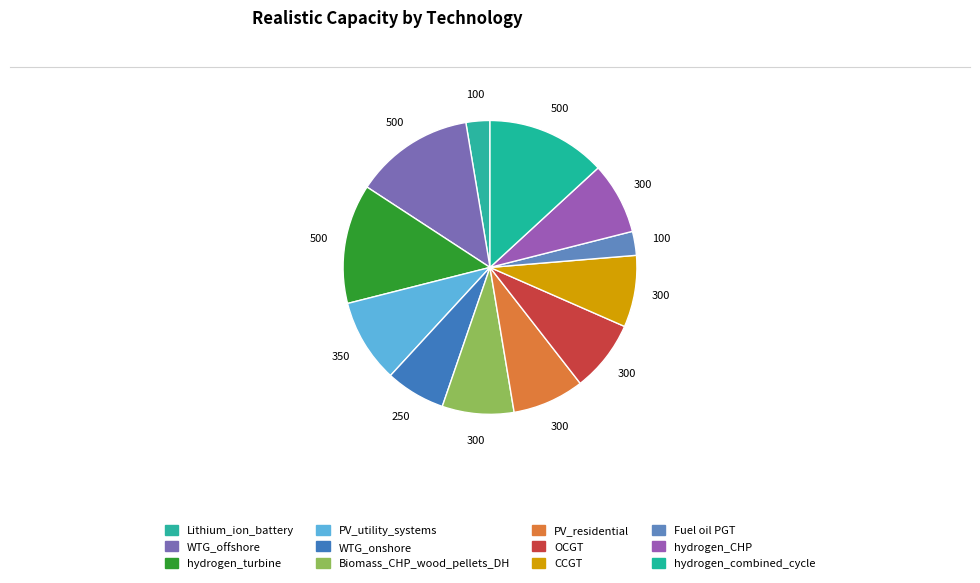

To the nearest percent, what portion does PV_utility_systems represent?

9%